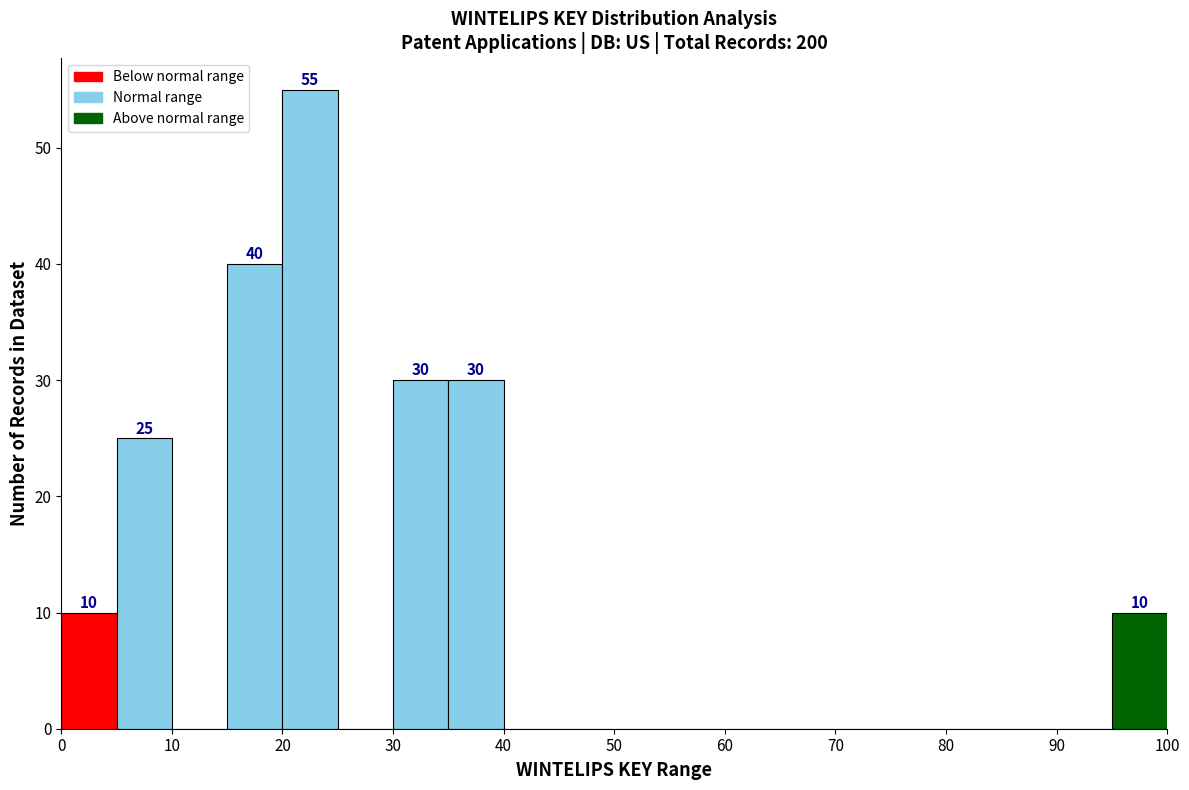

Over which range of the x-axis is the bar tallest?

20 to 25